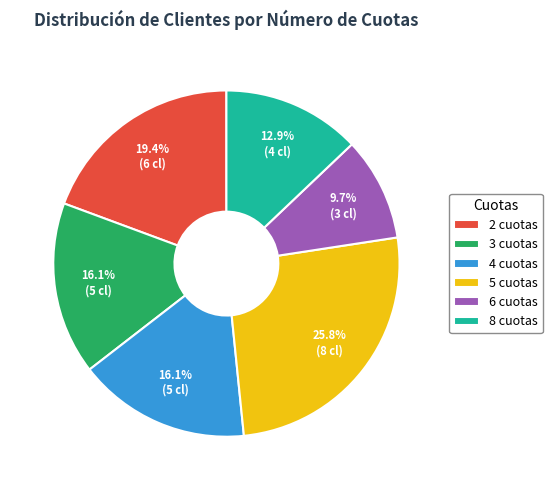

What is the ratio of the value at 4 cuotas to the value at 6 cuotas?

1.7